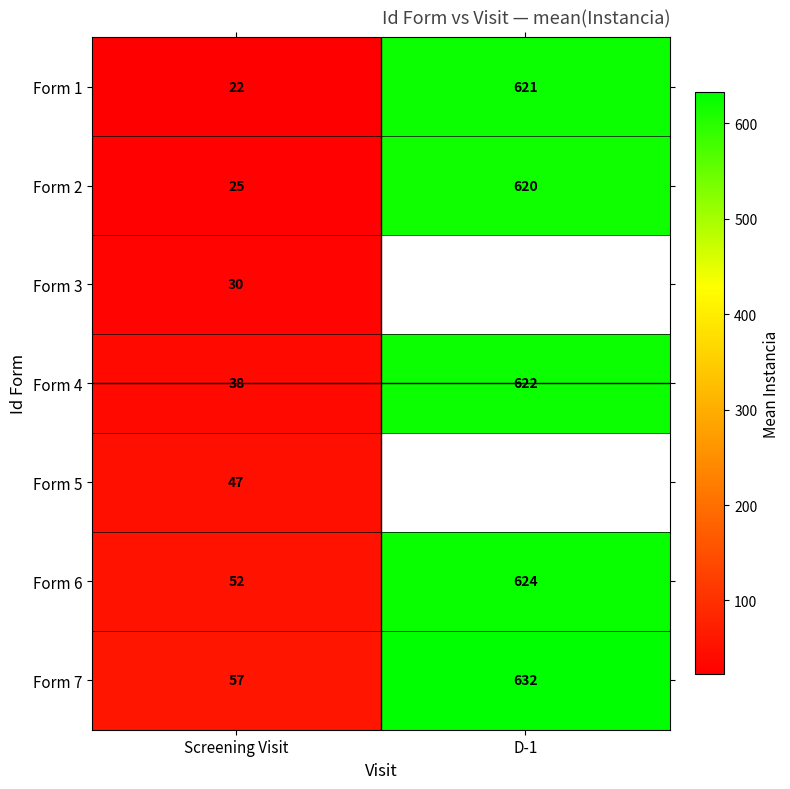

What is the difference between the maximum and minimum values in the Form 2 series?

595.0